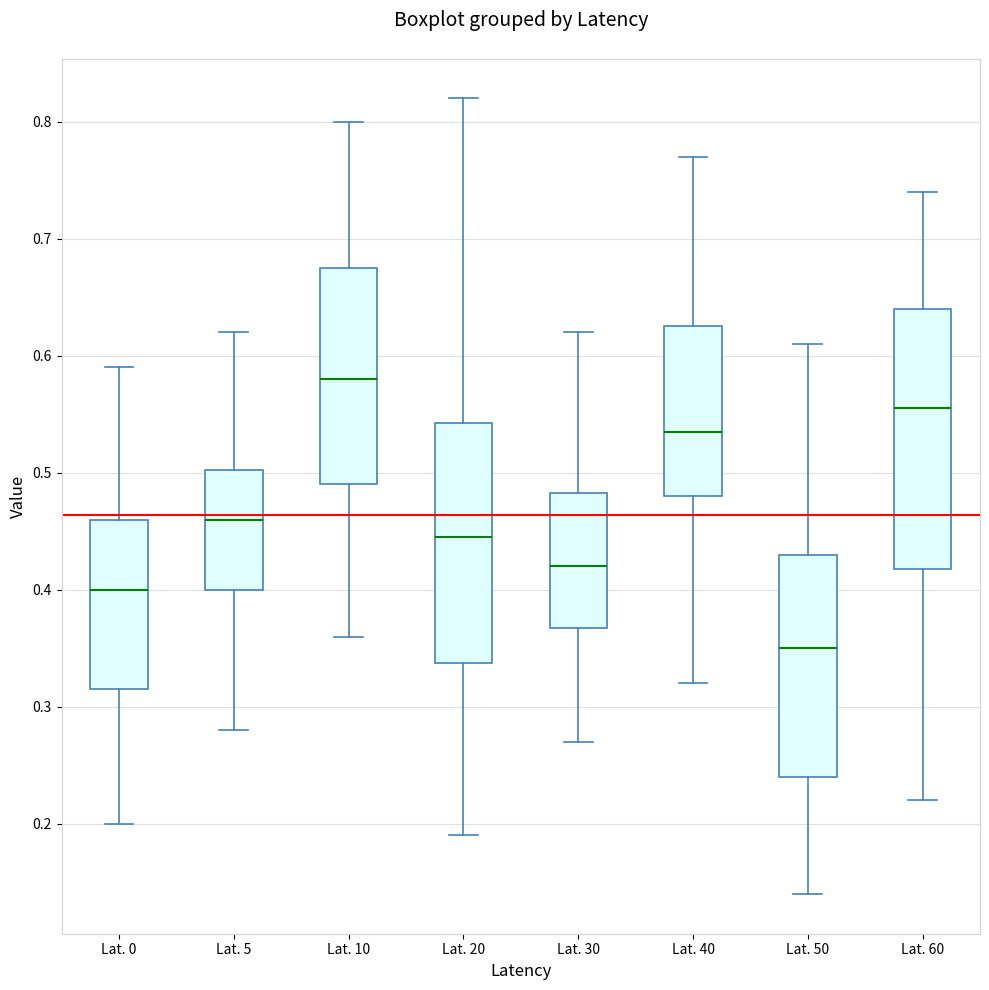

Comparing the boxes themselves (not the whiskers), which one is the tallest?

Lat. 60